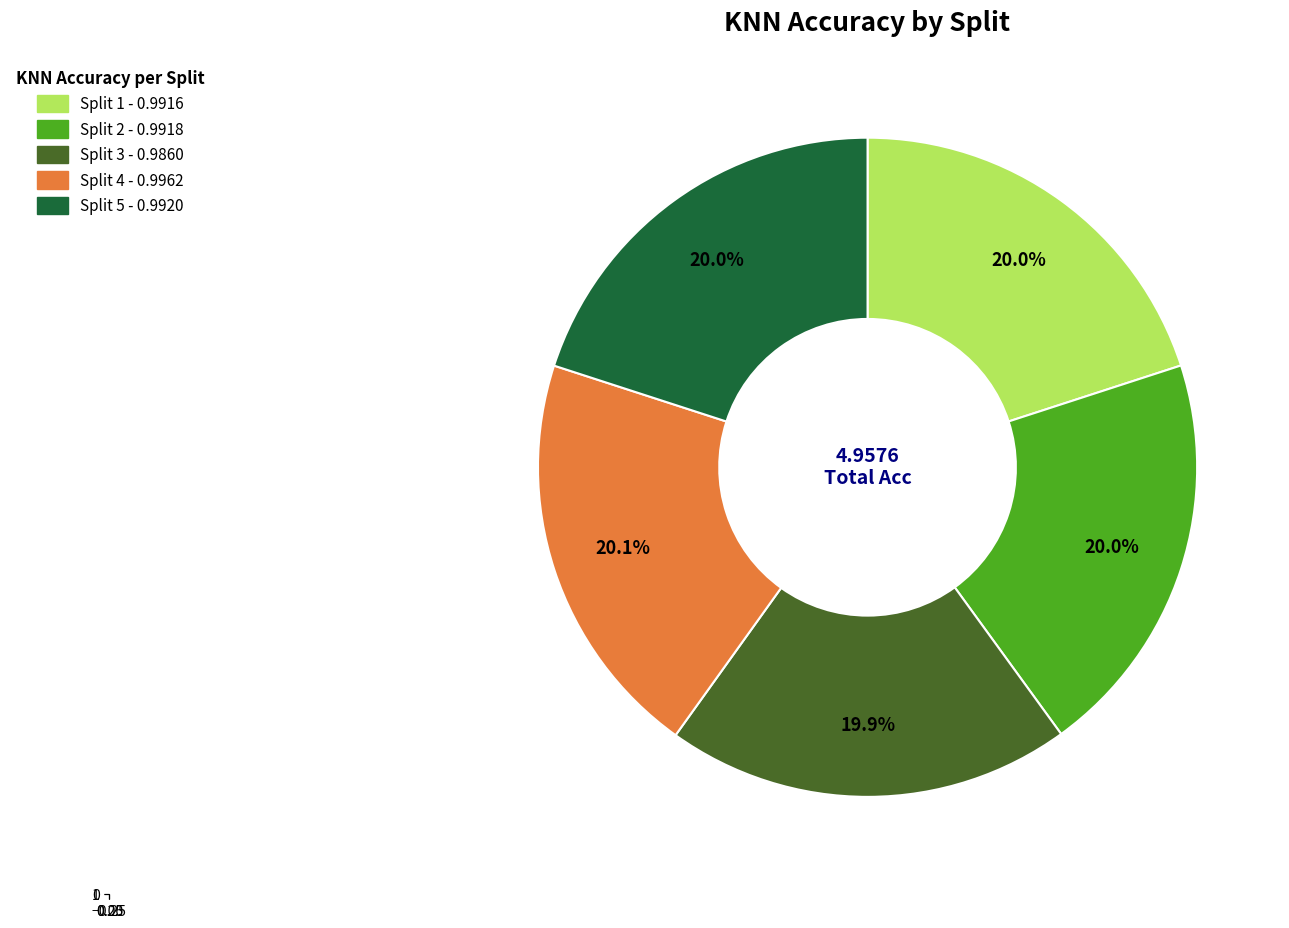

Which slice is the smallest?

Split 3